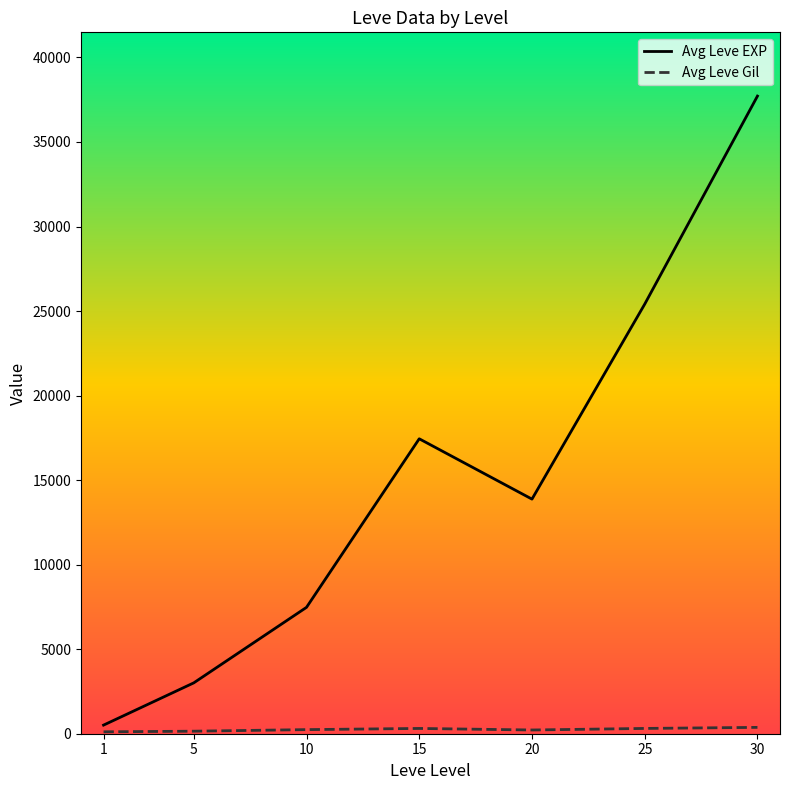

Which series has the largest total across all categories?

Avg Leve EXP